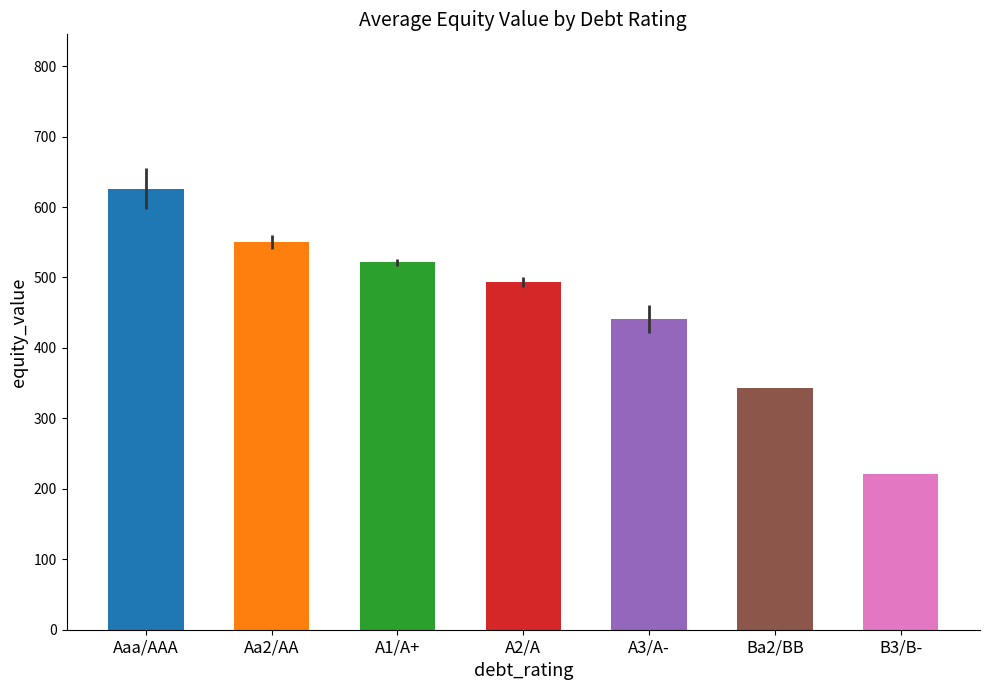

Which category has the lowest value across all series?

B3/B-